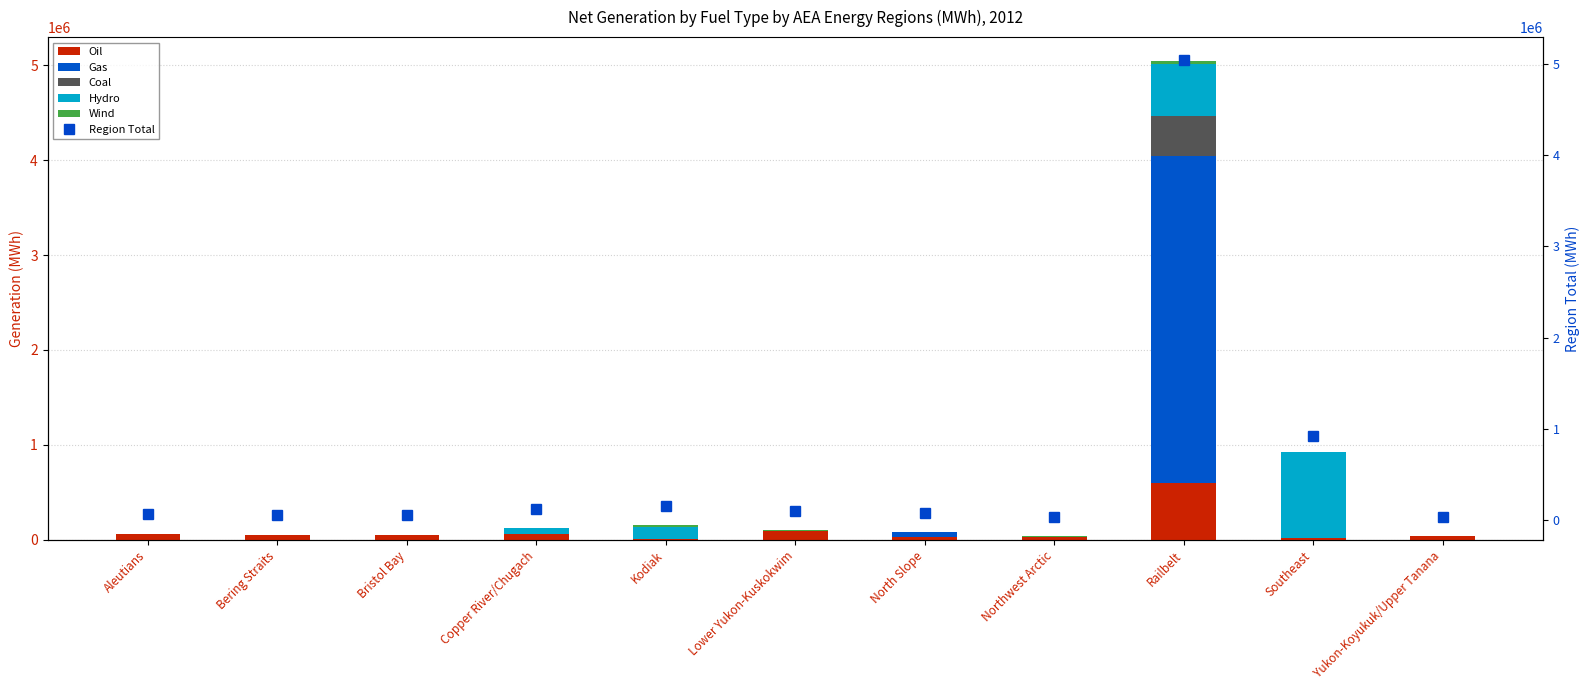

Where is Region Total nearest to the value 2539334?

Southeast